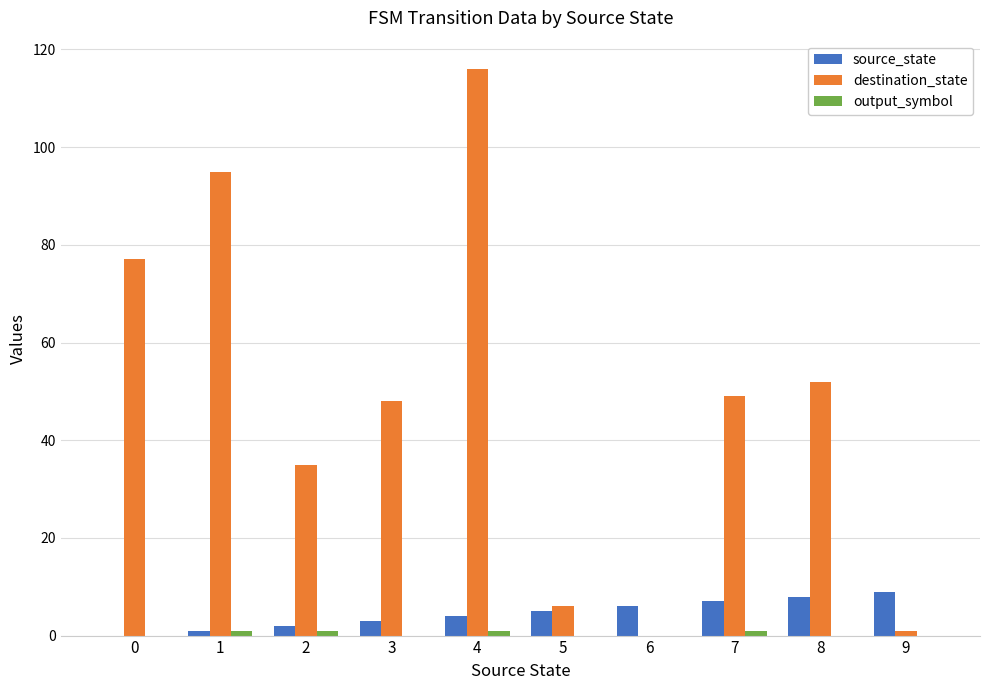

The value of destination_state at 2 is 35. True or false?

True